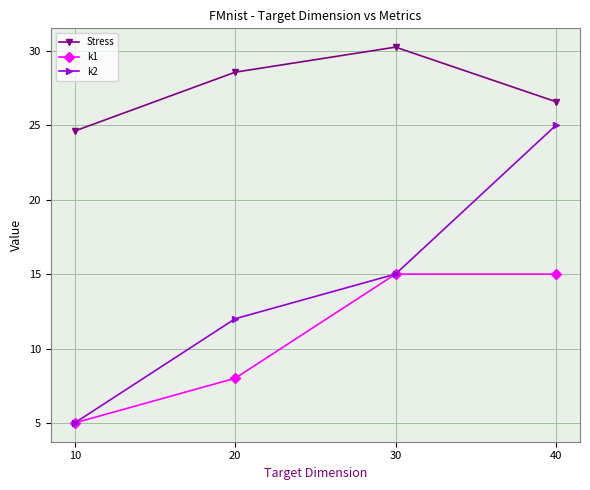

List the series in order of their peak value, highest first.

Stress, k2, k1